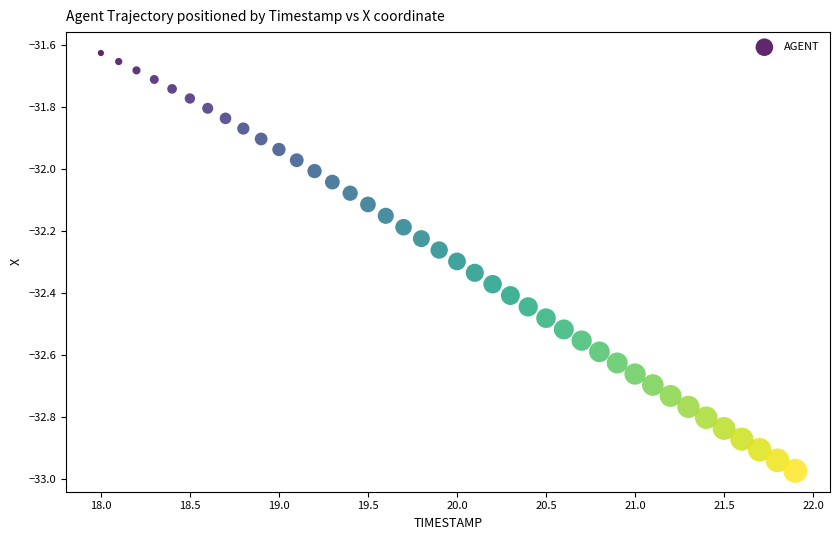

What is the range of X values (max minus min)?

3.9